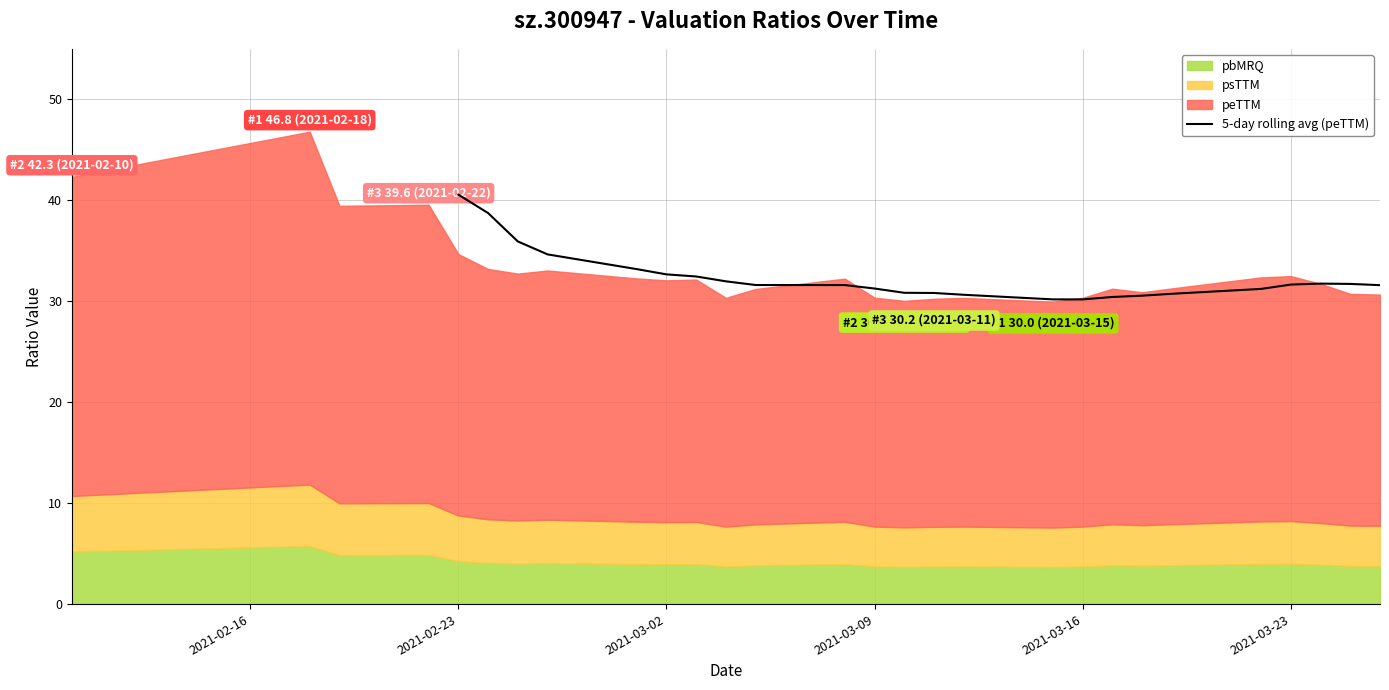

How many data points are less than 31?

8